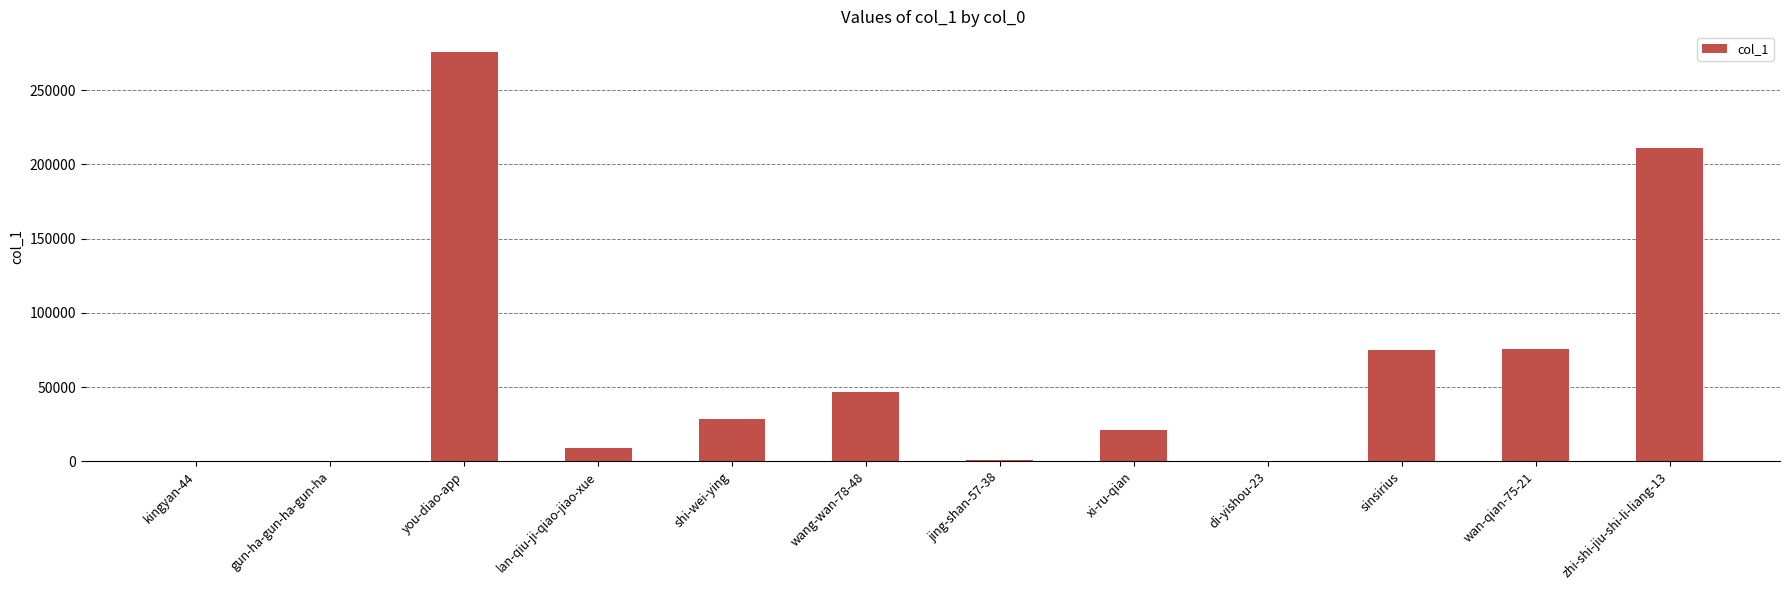

What is the sum of all values?

743475